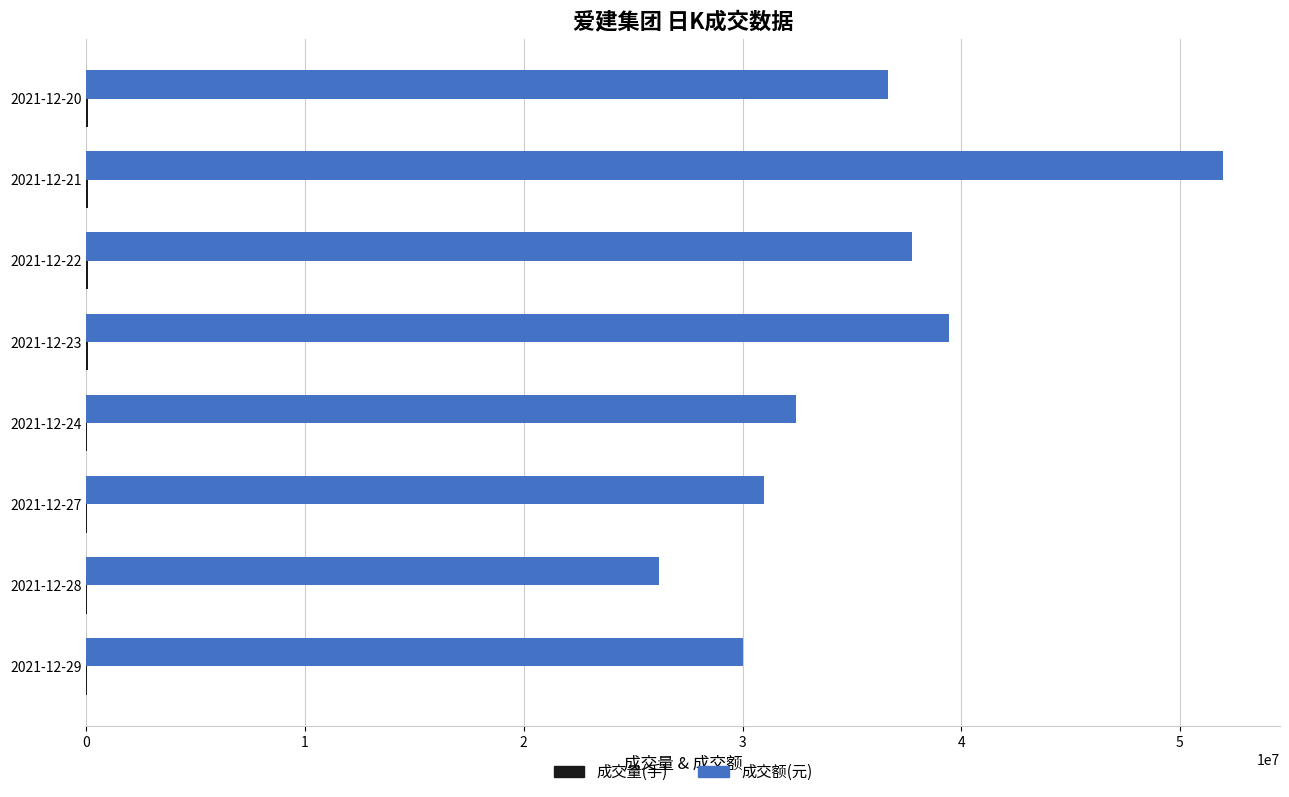

Which series has the largest total across all categories?

成交额(元)